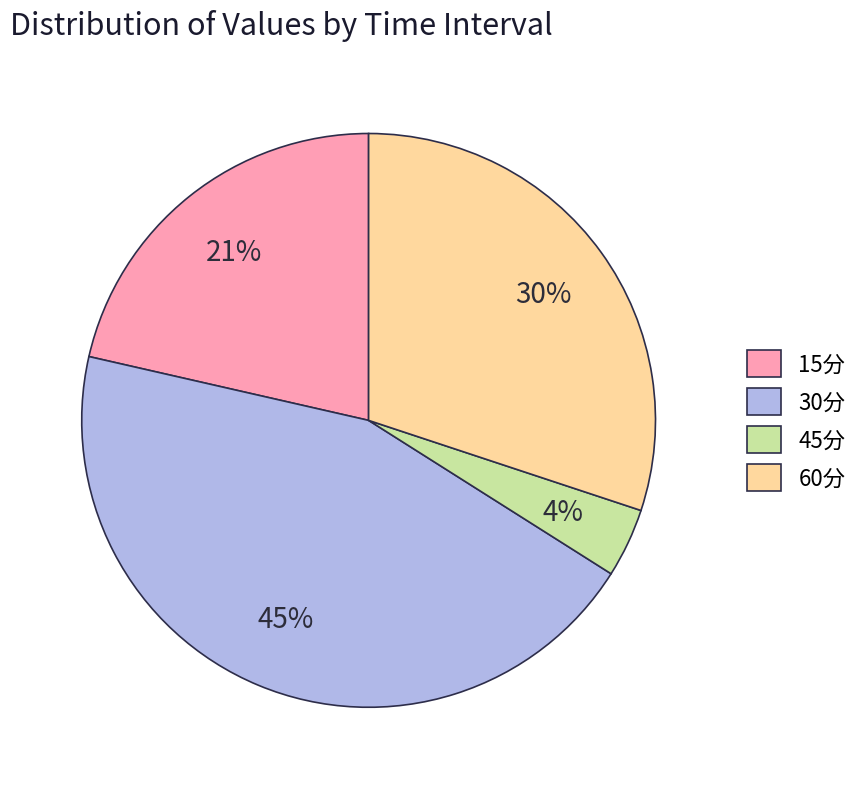

To the nearest percent, what is the combined percentage of 30分 and 15分?

66%